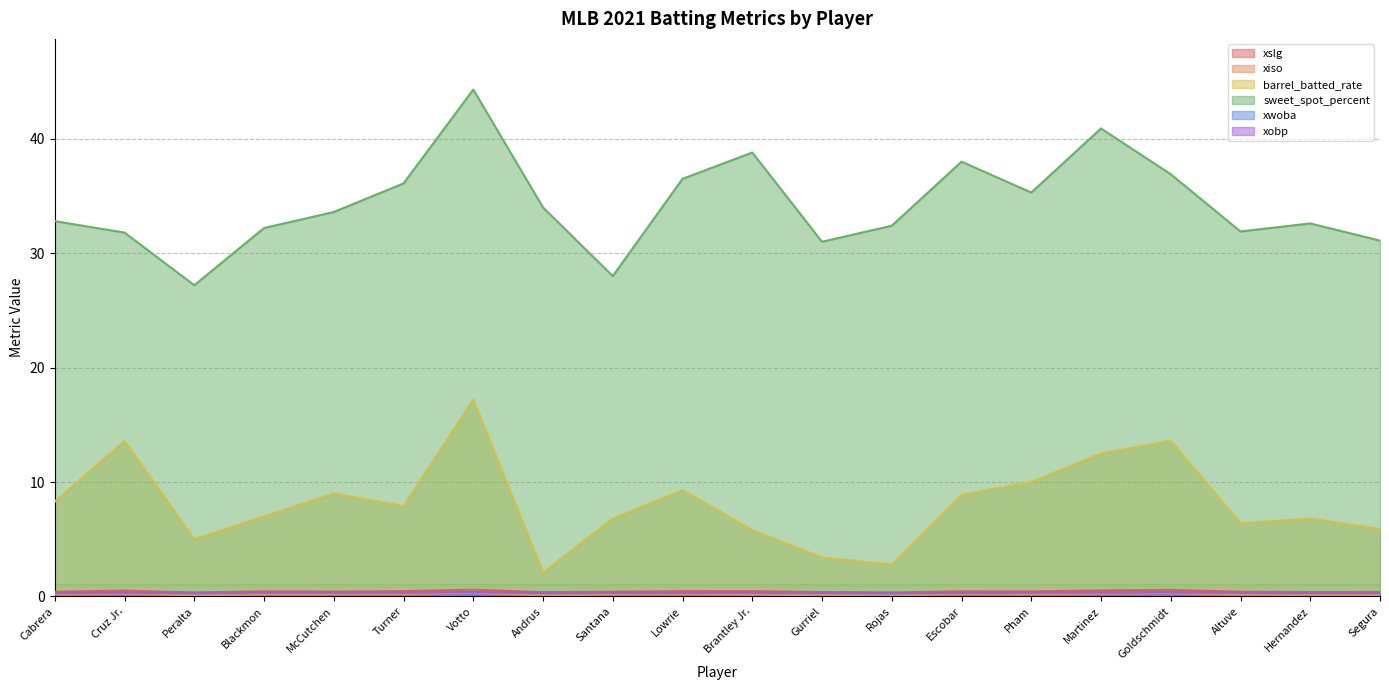

Reading left to right, list all the values displayed in this chart.

xslg: 0.4	0.5	0.3	0.5	0.4	0.5	0.6	0.4	0.4	0.5	0.5	0.4	0.3	0.5	0.4	0.5	0.6	0.4	0.4	0.4
xiso: 0.2	0.2	0.1	0.2	0.2	0.2	0.3	0.1	0.2	0.2	0.2	0.1	0.1	0.2	0.2	0.2	0.3	0.2	0.1	0.1
barrel_batted_rate: 8.3	13.6	5.0	7.0	9.0	7.9	17.2	2.1	6.8	9.3	5.8	3.4	2.8	8.9	10.0	12.5	13.6	6.4	6.8	5.9
sweet_spot_percent: 32.8	31.8	27.2	32.2	33.6	36.1	44.3	34.0	28.0	36.5	38.8	31.0	32.4	38.0	35.3	40.9	36.9	31.9	32.6	31.1
xwoba: 0.3	0.4	0.3	0.4	0.3	0.4	0.4	0.3	0.3	0.3	0.4	0.3	0.3	0.3	0.4	0.4	0.4	0.3	0.3	0.3
xobp: 0.3	0.3	0.3	0.4	0.4	0.4	0.4	0.3	0.3	0.3	0.4	0.3	0.3	0.3	0.4	0.3	0.4	0.3	0.3	0.3